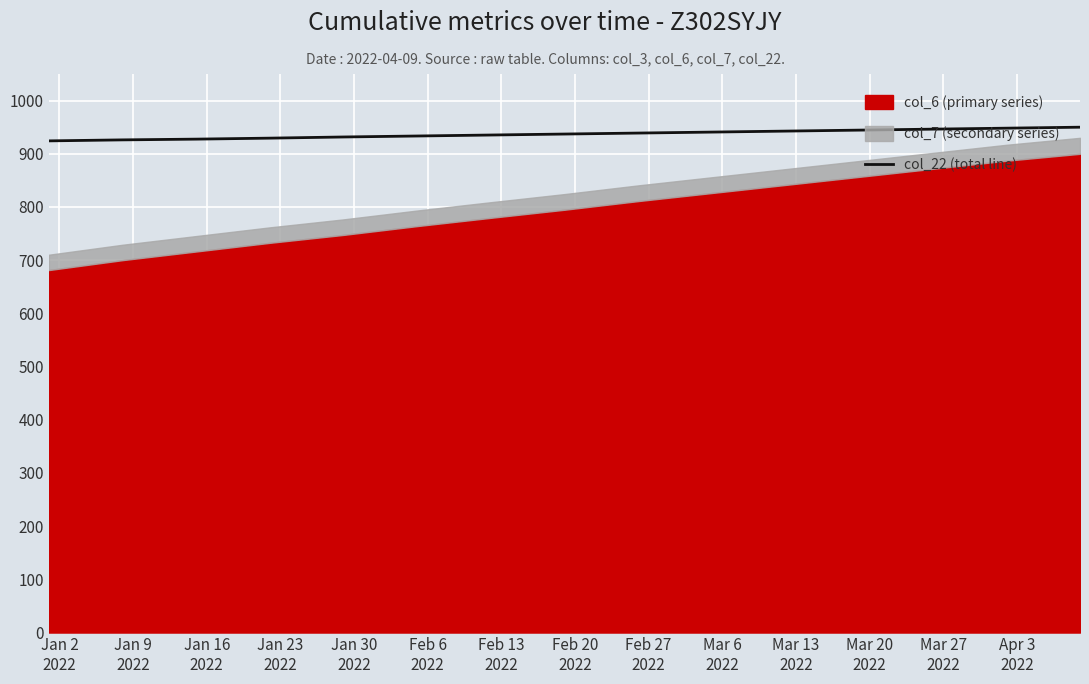

What is the difference between the second highest and second lowest values?

22.0